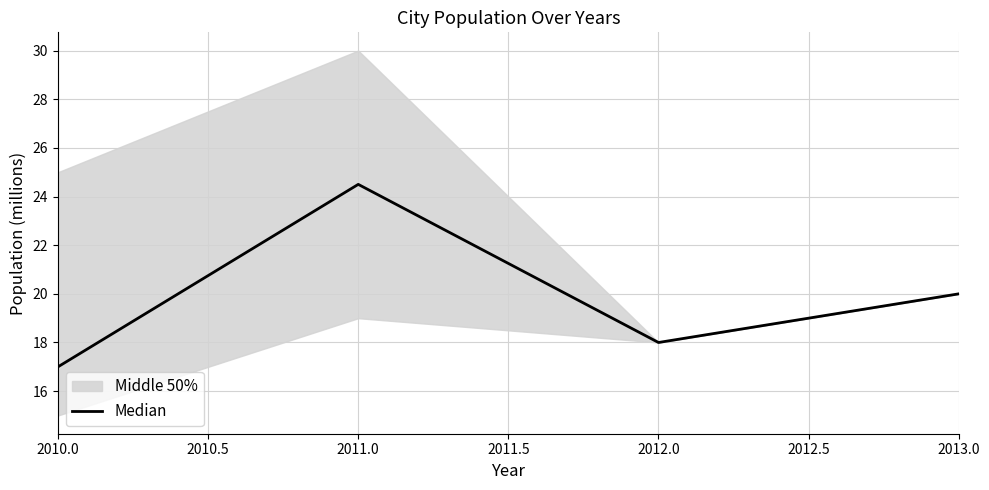

List the labels in order of Median value, smallest first.

2010.0, 2012.0, 2013.0, 2011.0